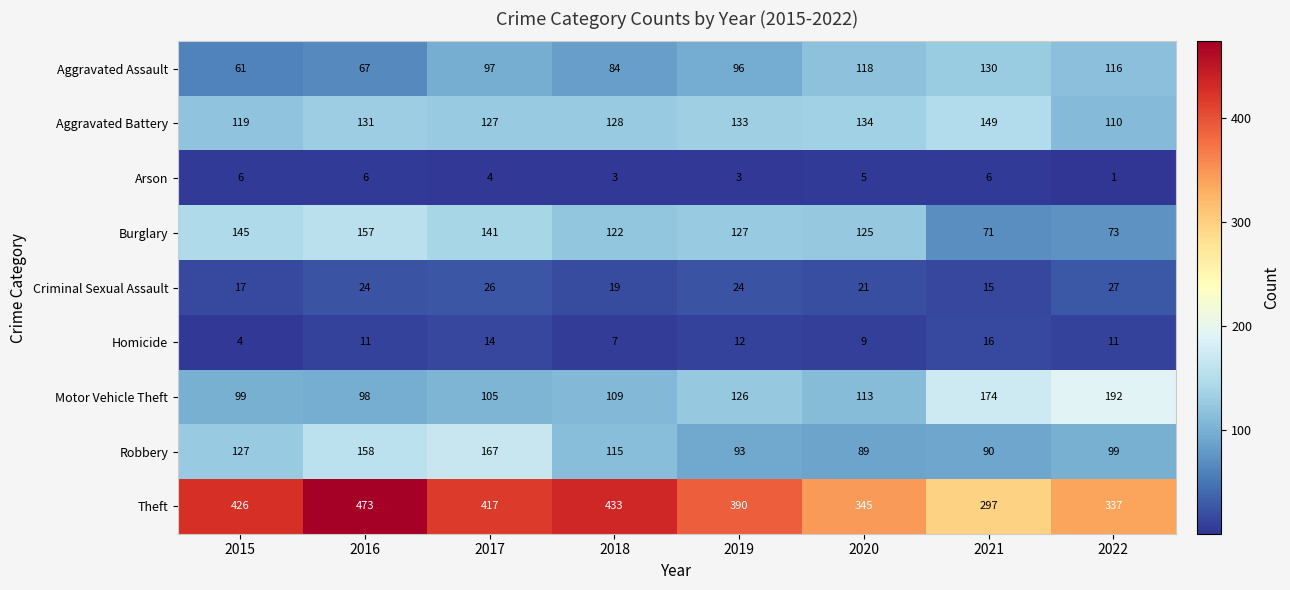

How many values in the Aggravated Battery series are below 131?

4